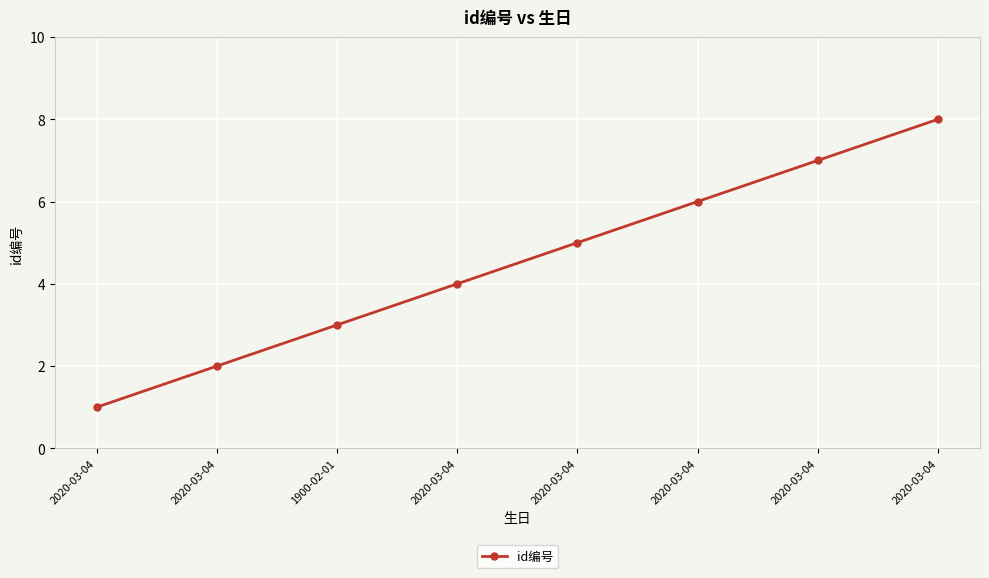

Reading right to left, what are all the values shown in this chart?

8	7	6	5	4	3	2	1